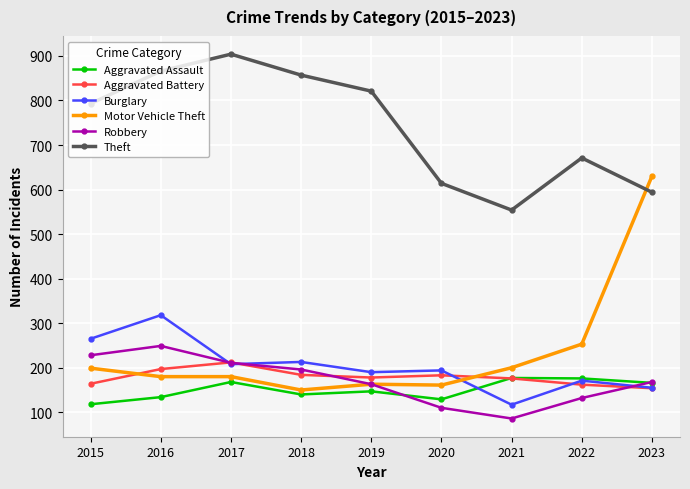

What are all the series names shown in the legend?

Aggravated Assault, Aggravated Battery, Burglary, Motor Vehicle Theft, Robbery, Theft